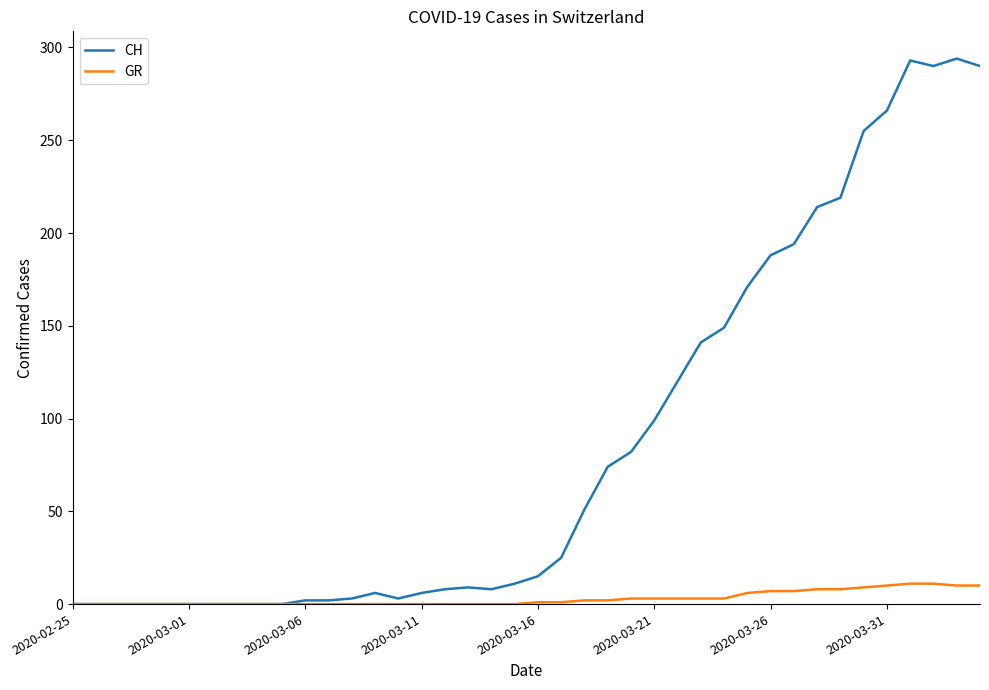

Does the chart have visible grid lines?

No